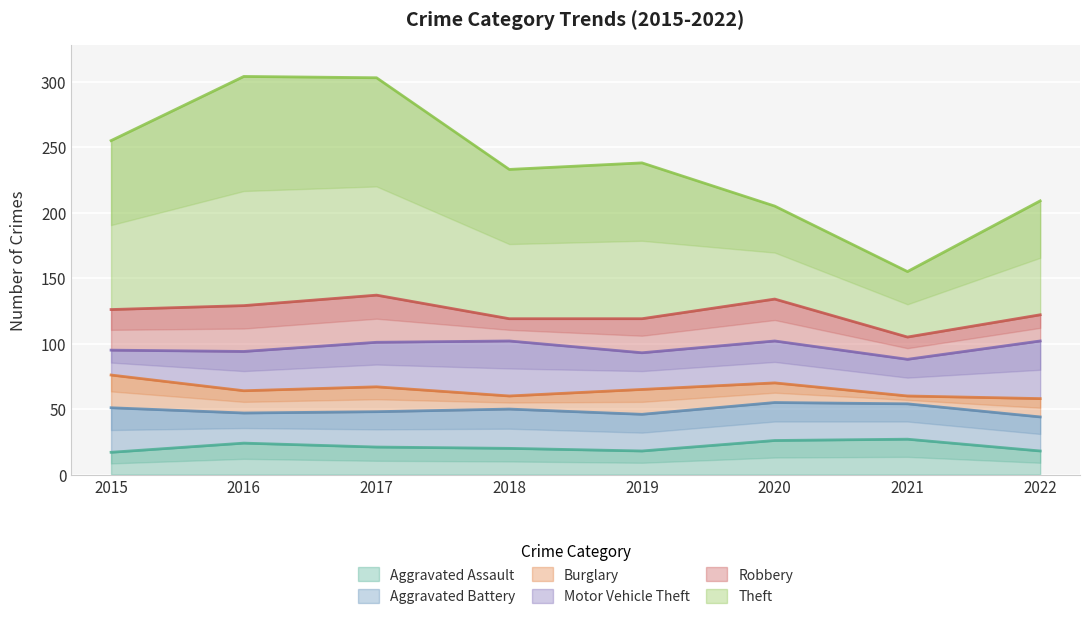

True or false: Burglary and Aggravated Battery cross at least once.

False